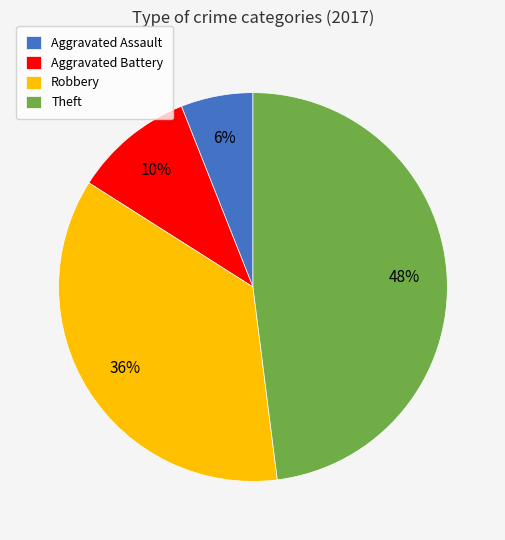

Which slice is the largest?

Theft